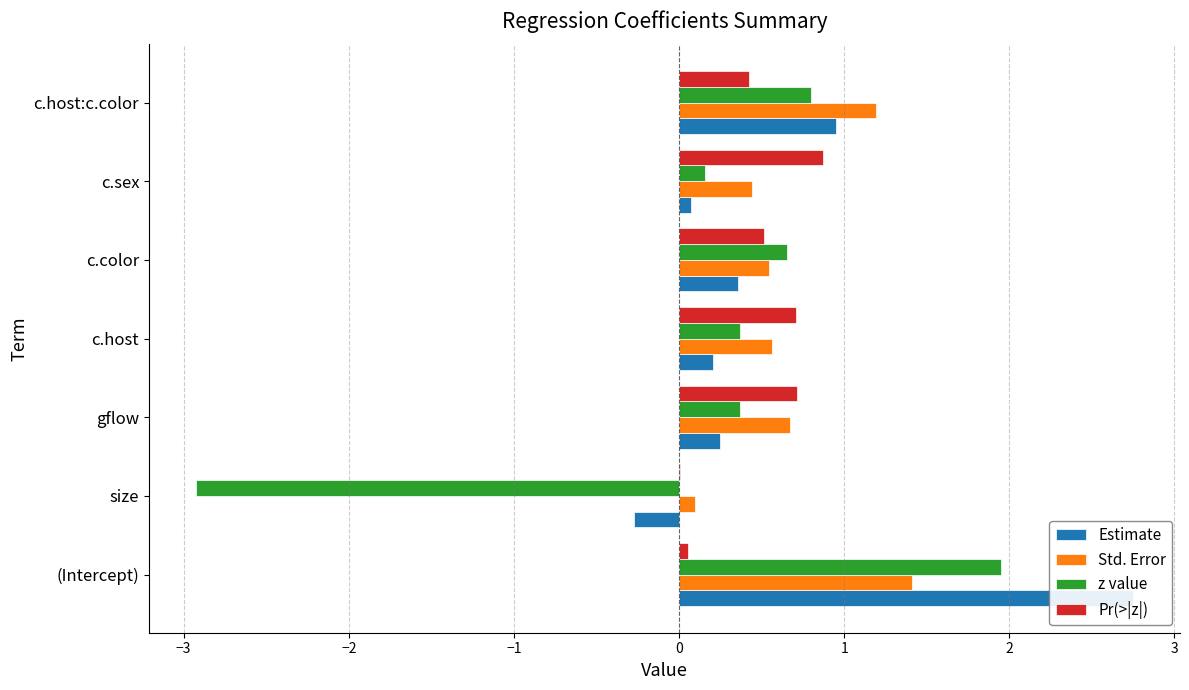

How many data points in Estimate are less than 0?

1